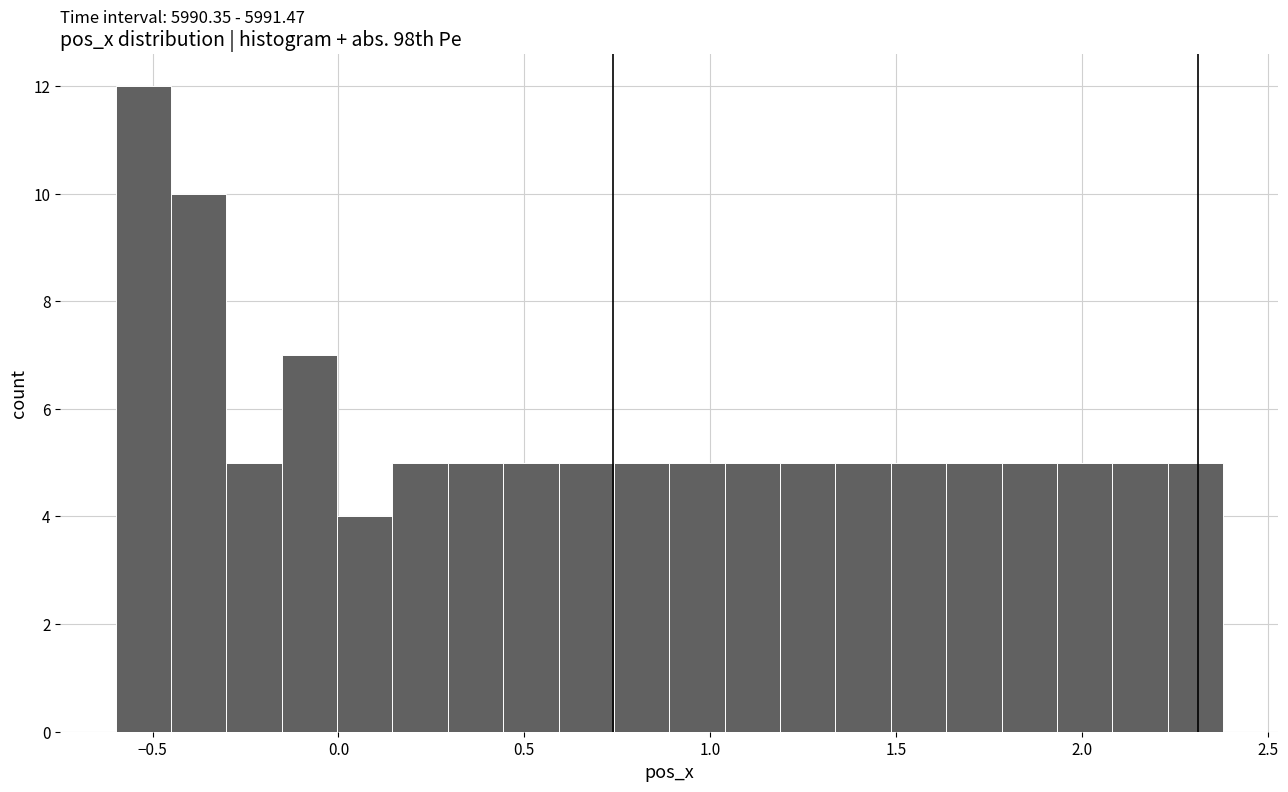

Around what value on the x-axis is the tallest bar? Give the approximate position of its centre, as read against the axis.

-0.50